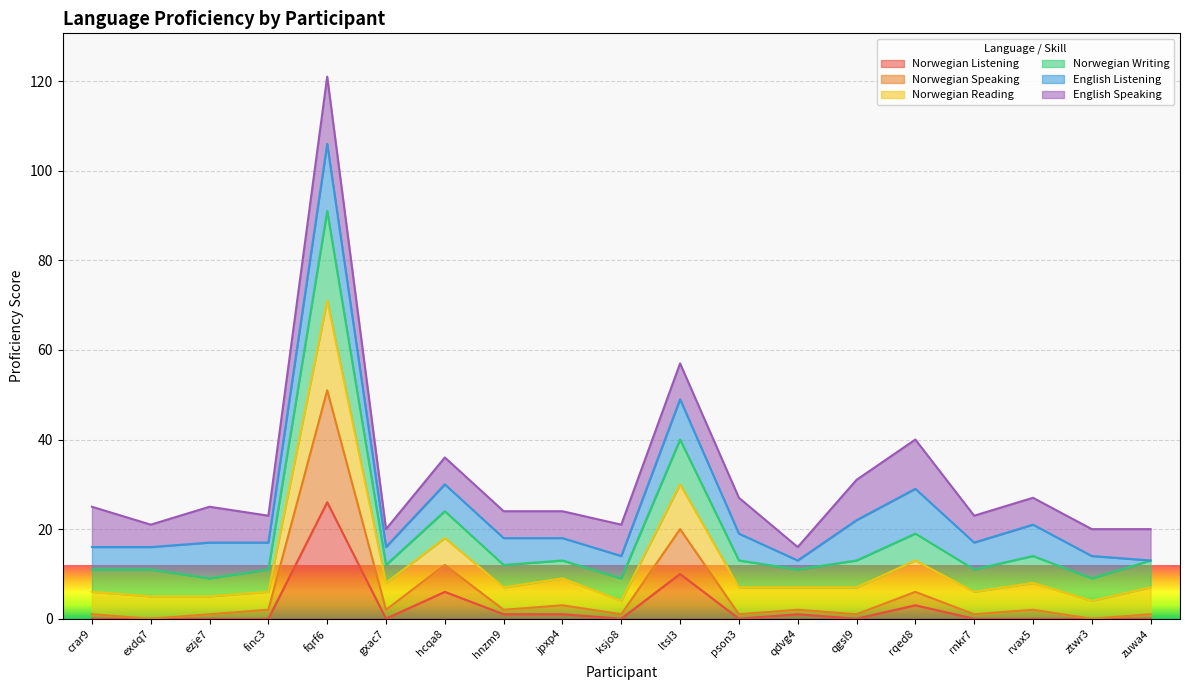

List the labels in order of Norwegian Speaking value, smallest first.

exdq7, ztwr3, crar9, ezje7, ksjo8, pson3, qgsl9, rnkr7, zuwa4, finc3, gxac7, hnzm9, qdvg4, rvax5, jpxp4, rqed8, hcqa8, ltsl3, fqrf6